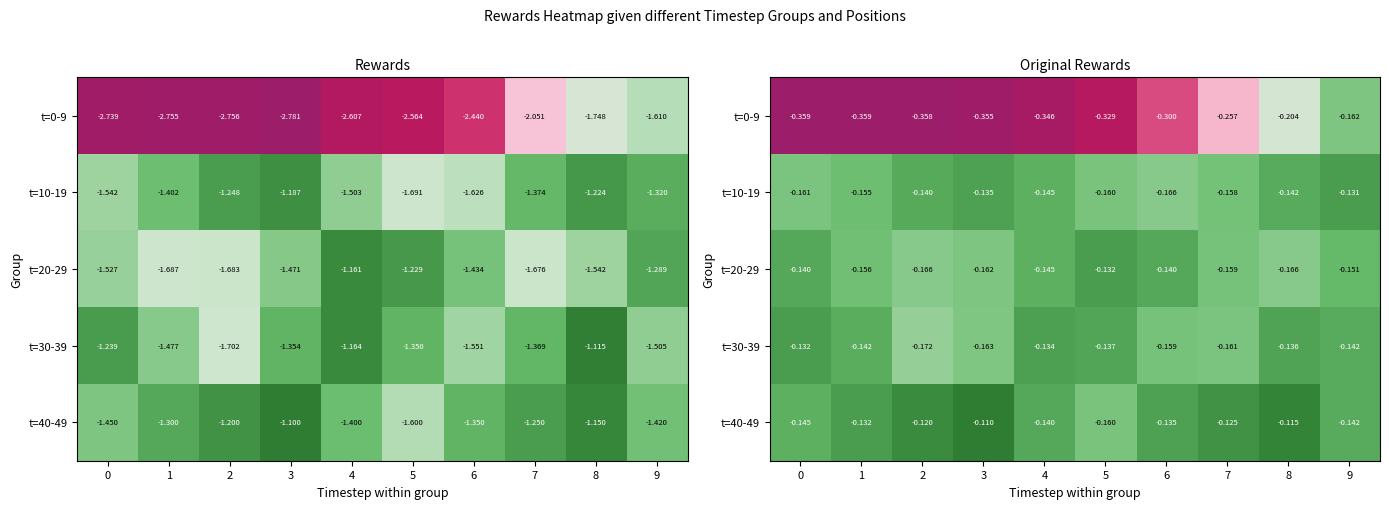

Which series has the widest spread of values?

t=0-9